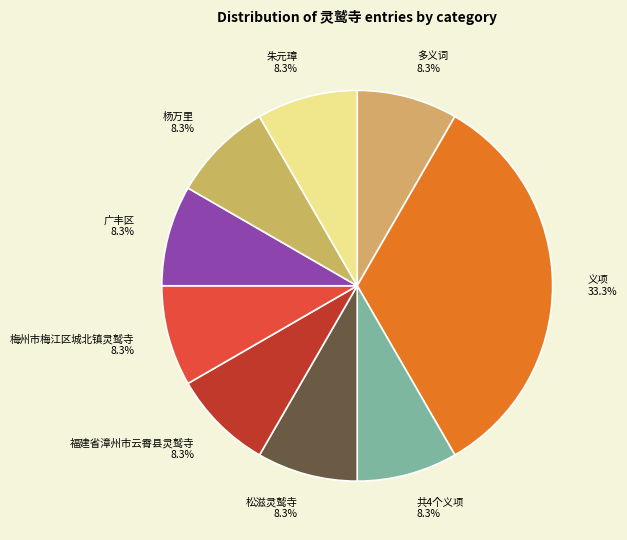

To the nearest percent, what percentage of the pie is 共4个义项?

8%